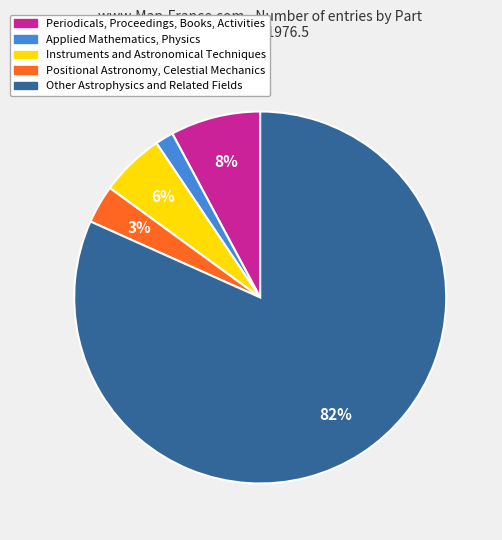

Is it true that Periodicals, Proceedings, Books, Activities is 1% of the pie?

False